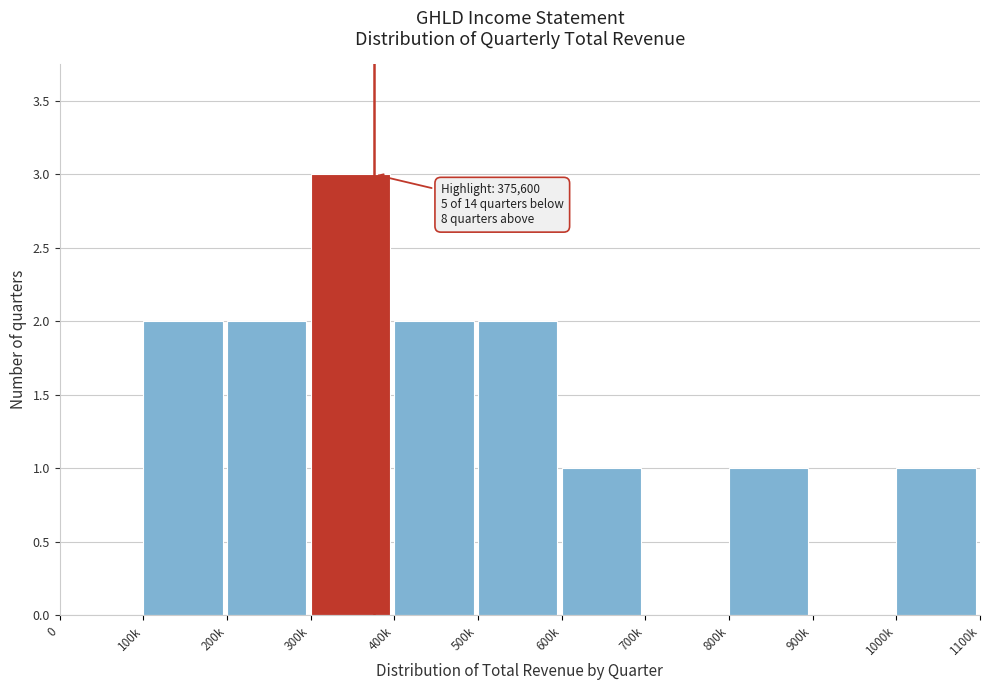

Reading left to right, list all the values displayed in this chart.

0=0	100k=2	200k=2	300k=3	400k=2	500k=2	600k=1	700k=0	800k=1	900k=0	1000k=1